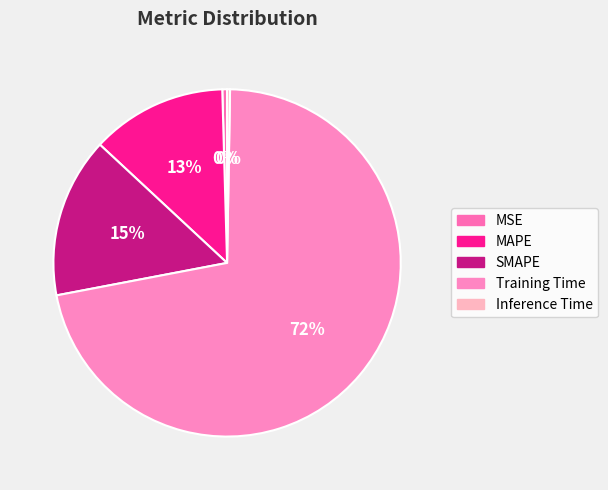

Which category has the biggest portion of the pie?

Training Time